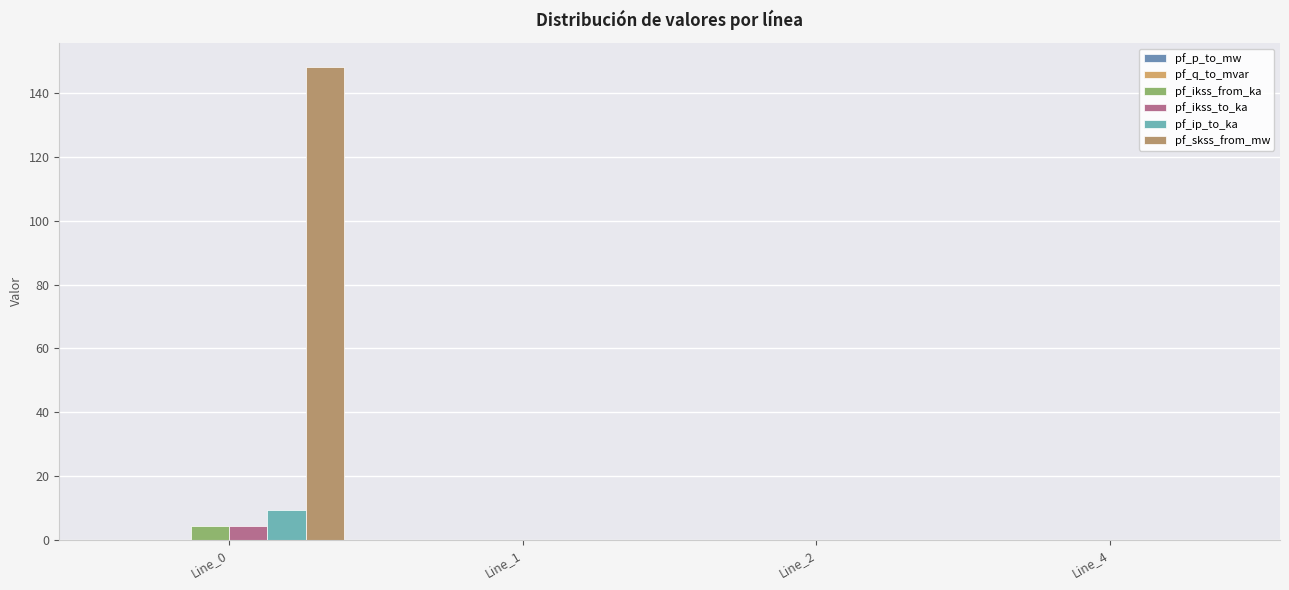

Between Line_1 and Line_2, which is larger?

Line_1